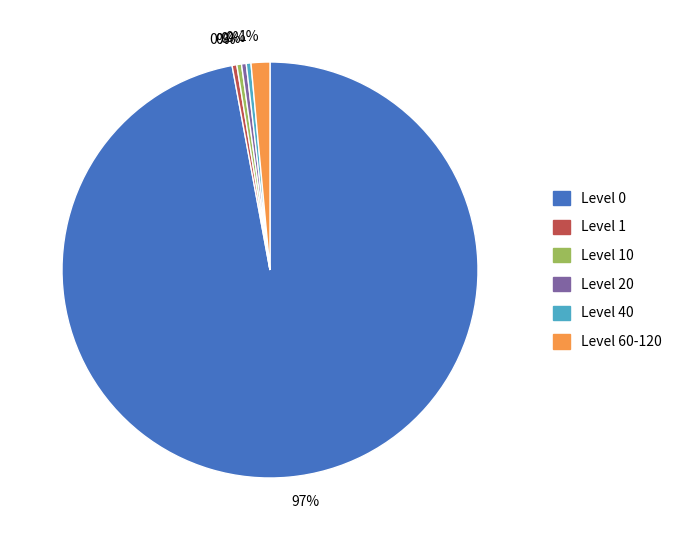

Is there a majority slice in this chart?

Yes